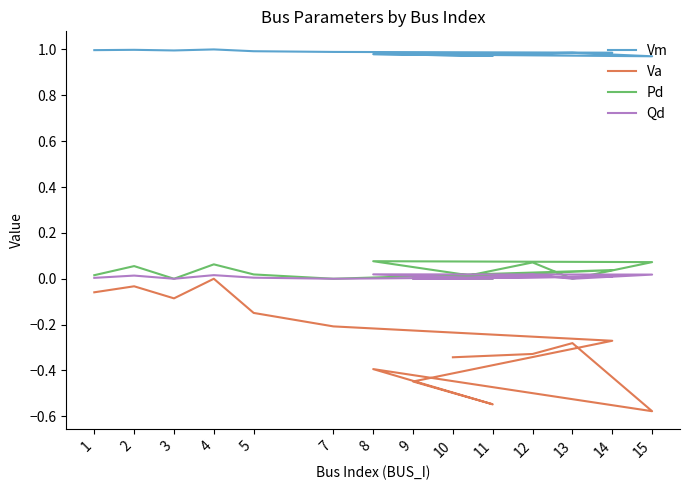

Reading left to right, list all the values displayed in this chart.

Vm: 1=1.0	2=1.0	3=1.0	4=1.0	5=1.0	7=1.0	14=1.0	9=1.0	11=1.0	8=1.0	15=1.0	13=1.0	12=1.0	10=1.0
Va: 1=-0.1	2=-0.0	3=-0.1	4=0.0	5=-0.1	7=-0.2	14=-0.3	9=-0.4	11=-0.5	8=-0.4	15=-0.6	13=-0.3	12=-0.3	10=-0.3
Pd: 1=0.0	2=0.1	3=0.0	4=0.1	5=0.0	7=0.0	14=0.0	9=0.0	11=0.0	8=0.1	15=0.1	13=0.0	12=0.1	10=0.0
Qd: 1=0.0	2=0.0	3=0.0	4=0.0	5=0.0	7=0.0	14=0.0	9=0.0	11=0.0	8=0.0	15=0.0	13=0.0	12=0.0	10=0.0